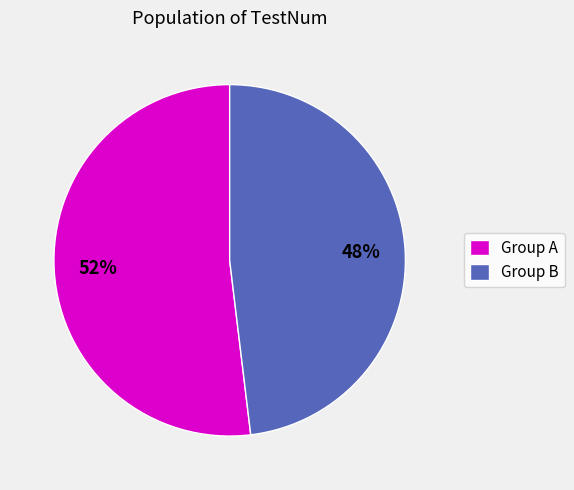

The Group A slice represents 60% of the pie. True or false?

False